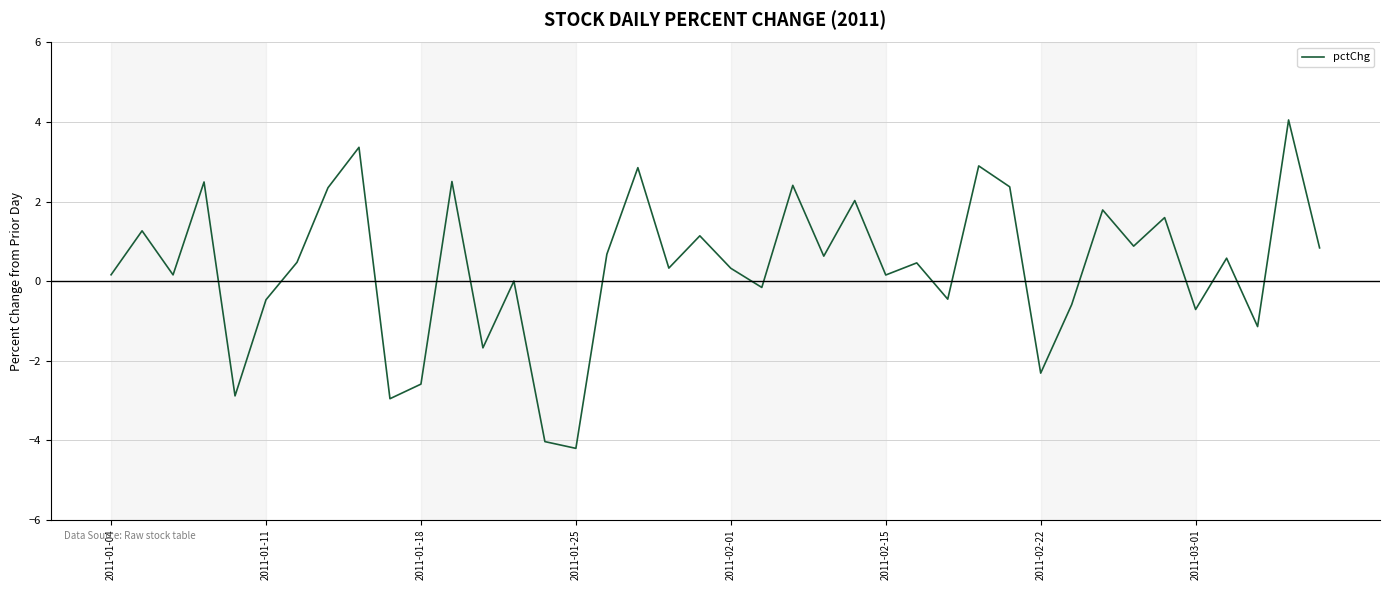

What is the maximum value shown in the chart?

4.1